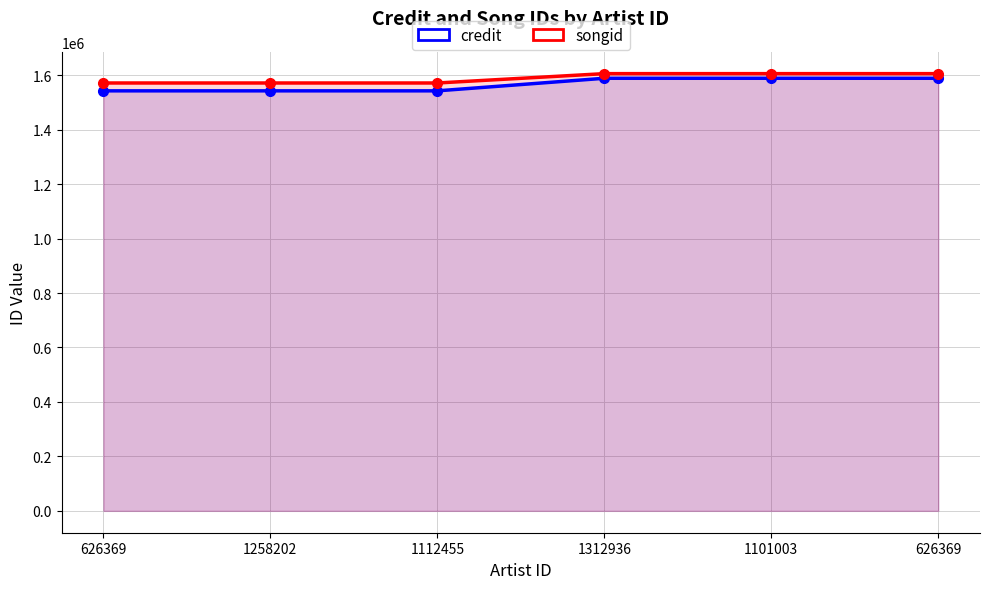

Reading left to right, list all the values displayed in this chart.

credit: 626369=1542369	1258202=1542369	1112455=1542369	1312936=1588545	1101003=1588545	626369=1588545
songid: 626369=1571212	1258202=1571212	1112455=1571212	1312936=1605536	1101003=1605536	626369=1605536